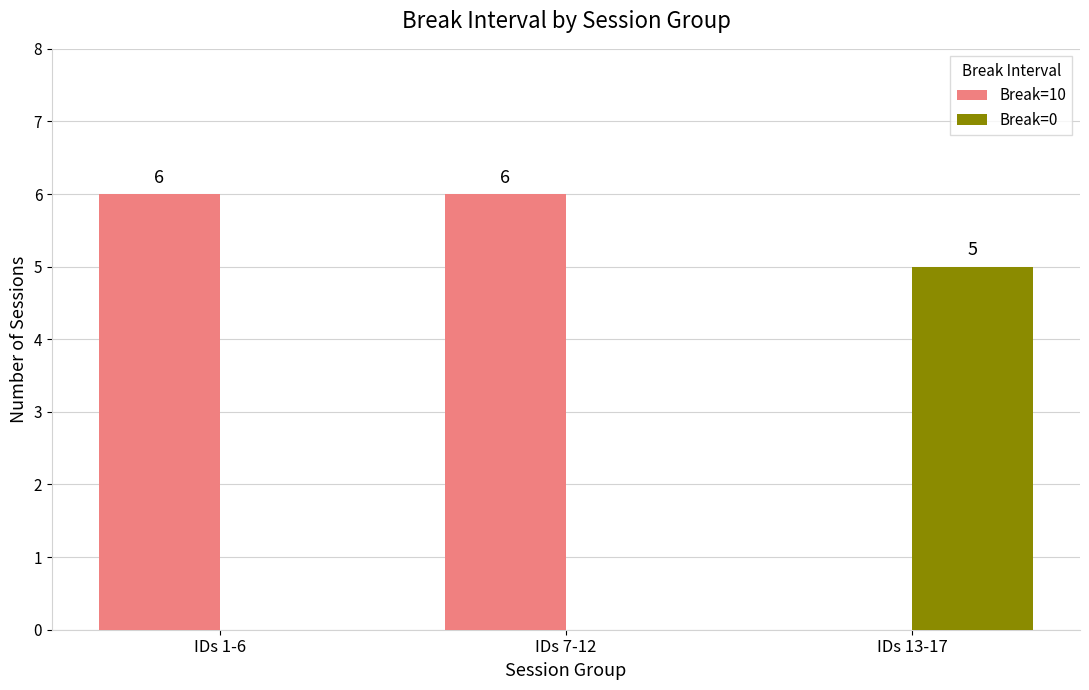

Reading right to left, list all the values displayed in this chart.

Break=10: IDs 13-17=0	IDs 7-12=6	IDs 1-6=6
Break=0: IDs 13-17=5	IDs 7-12=0	IDs 1-6=0